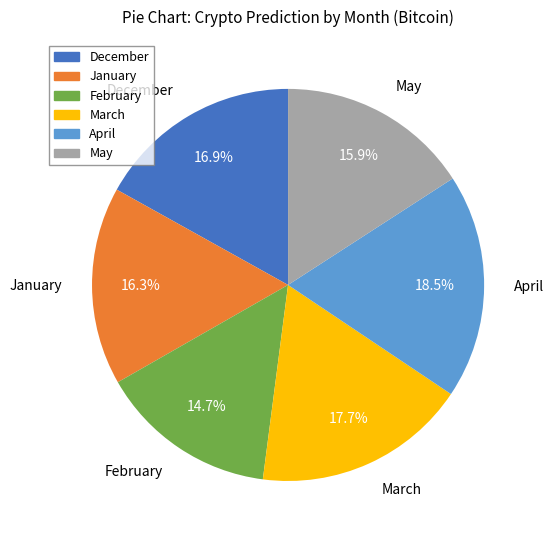

To the nearest percent, what is the difference between the February and January slice percentages?

2%